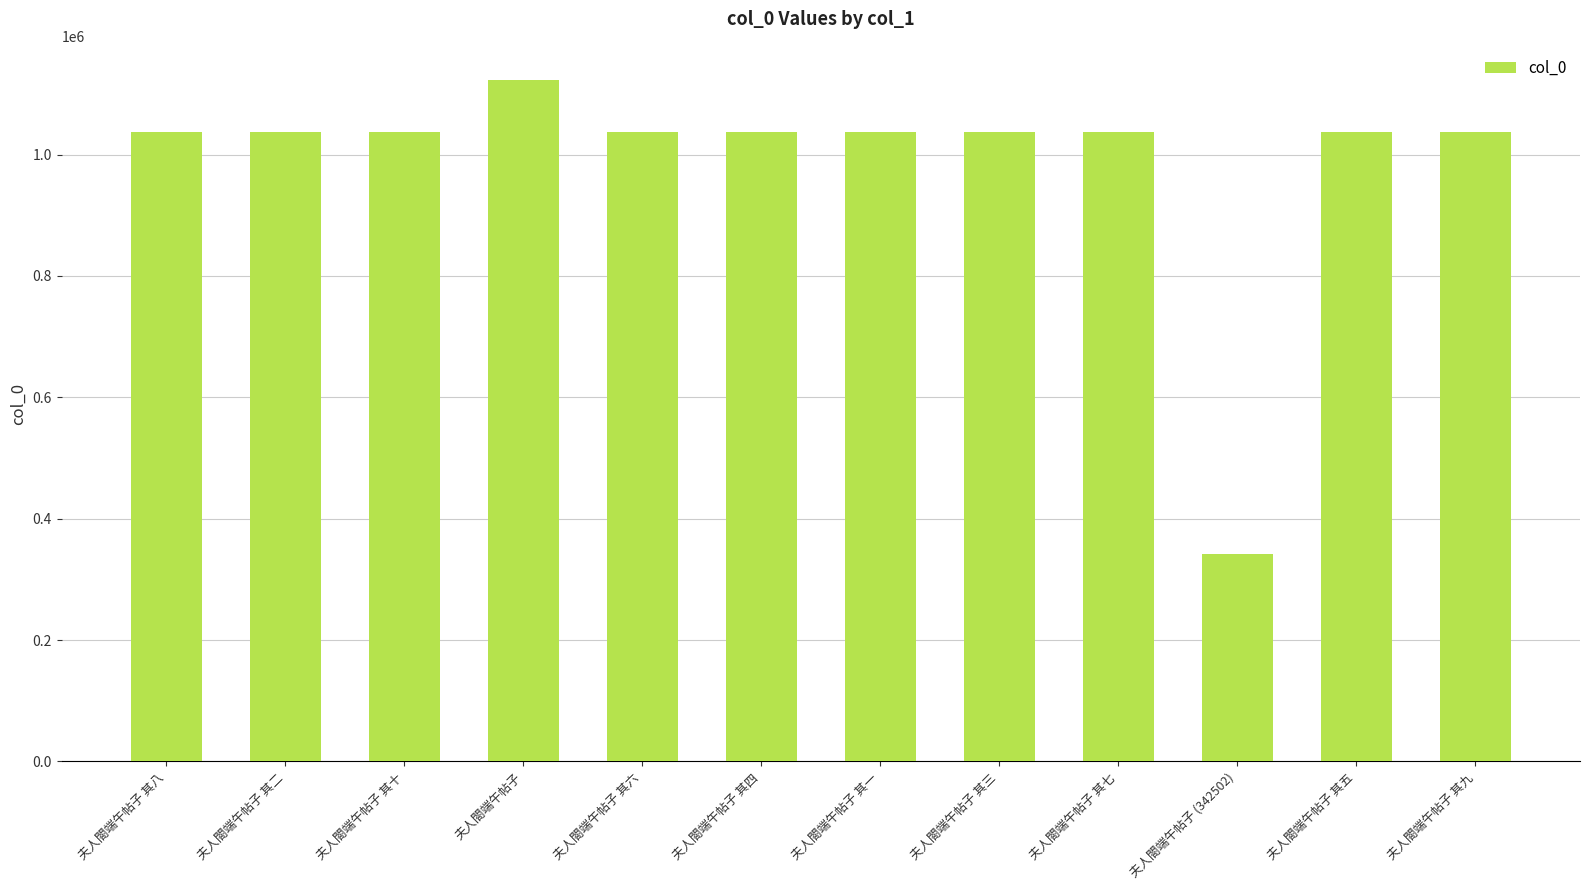

What value does the data have at 夫人閤端午帖子 (342502), to the nearest 50?

342500